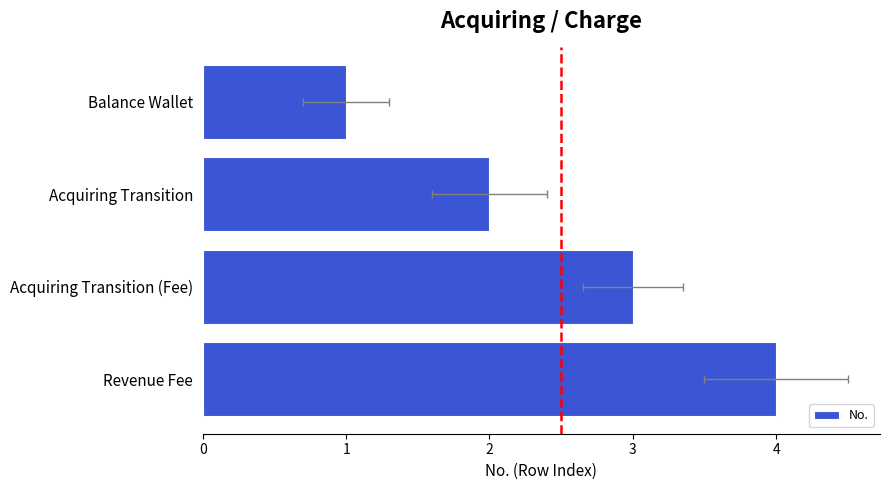

Does the chart contain stacked bars?

No